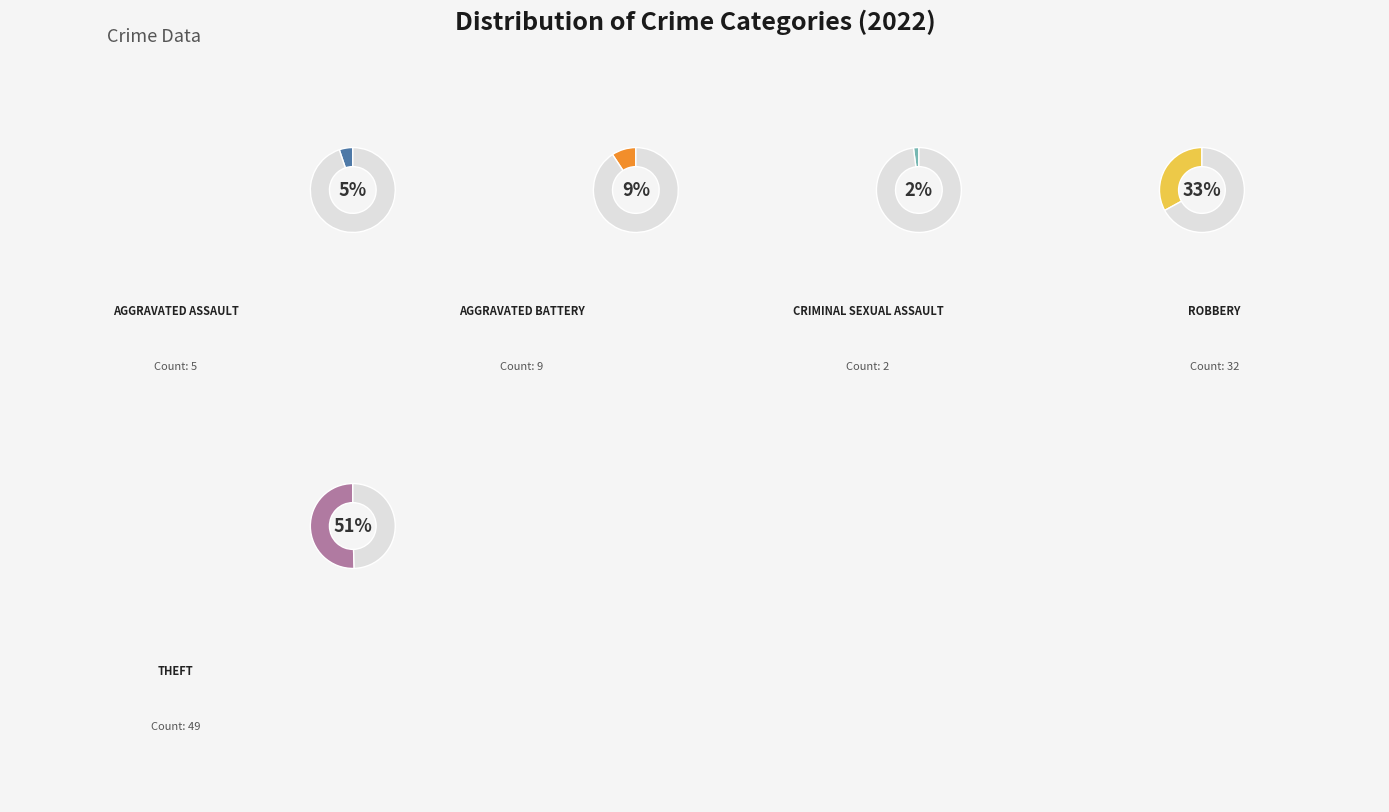

True or false: Arson accounts for 7% of the total.

False